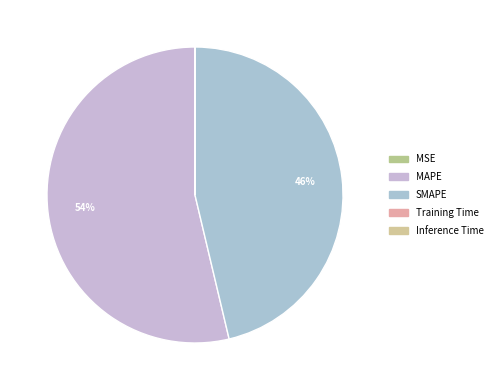

Which has a higher value, MSE or SMAPE?

SMAPE